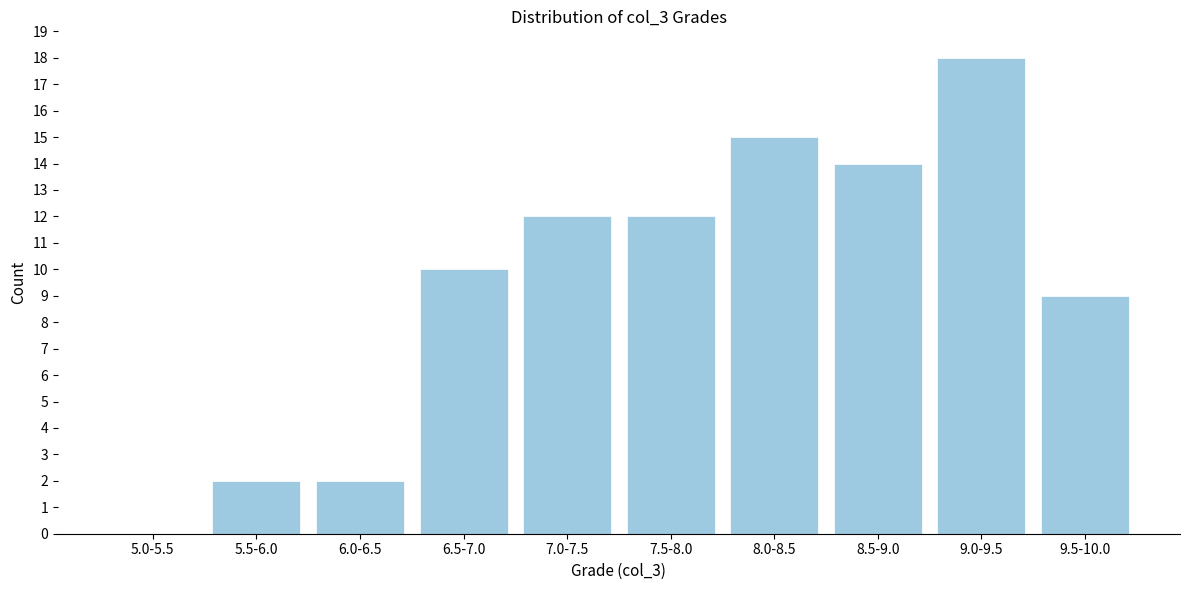

Reading right to left, what are all the values shown in this chart?

9.5-10.0=9	9.0-9.5=18	8.5-9.0=14	8.0-8.5=15	7.5-8.0=12	7.0-7.5=12	6.5-7.0=10	6.0-6.5=2	5.5-6.0=2	5.0-5.5=0